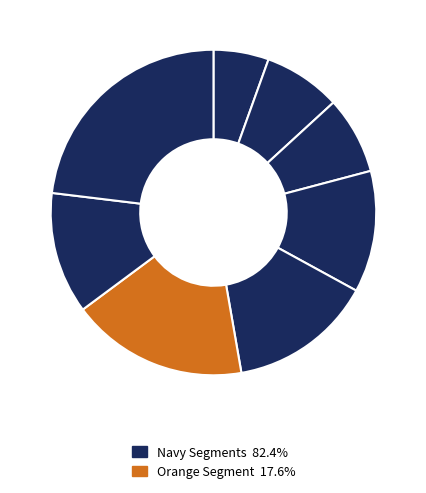

How many segments does this pie chart have?

8